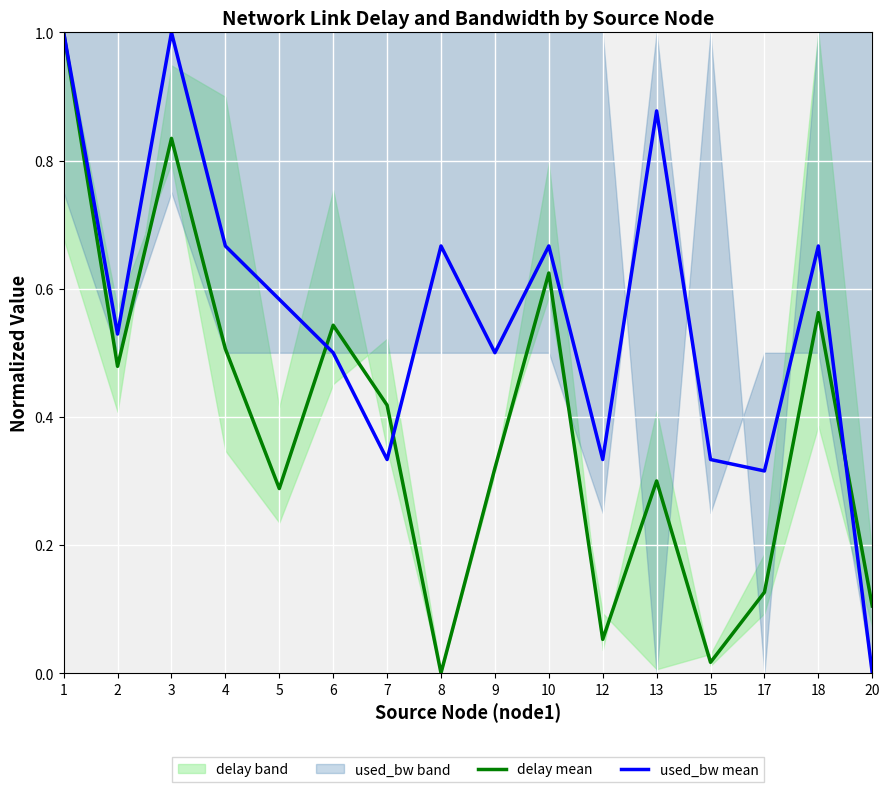

True or false: delay mean has a value of 0.2 at 2.

False